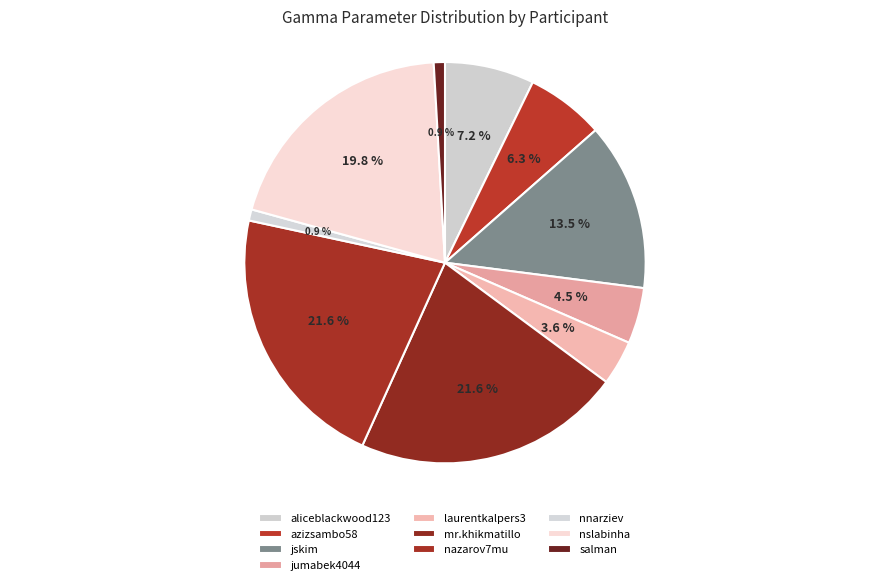

To the nearest percent, what is the average slice percentage?

10%